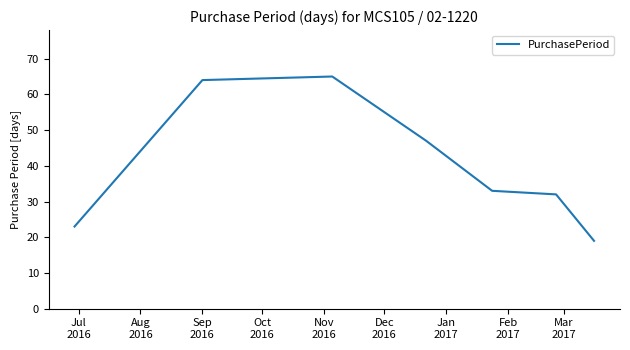

How many categories are shown in the chart?

7